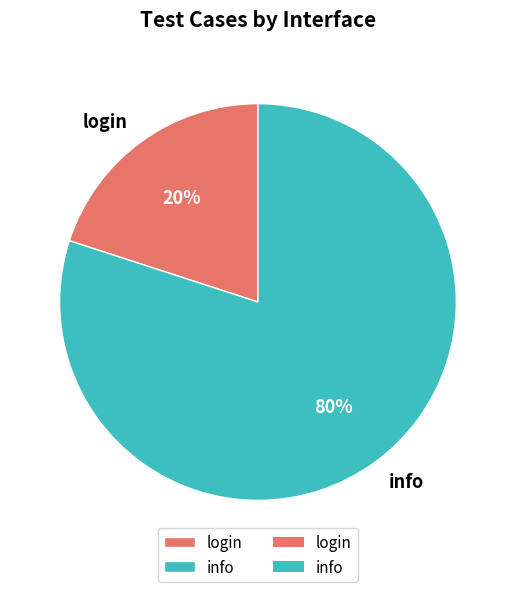

What percentage is the login slice, to the nearest percent?

20%